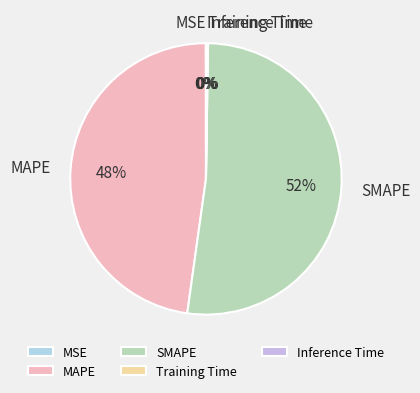

The MAPE slice represents 48% of the pie. True or false?

True